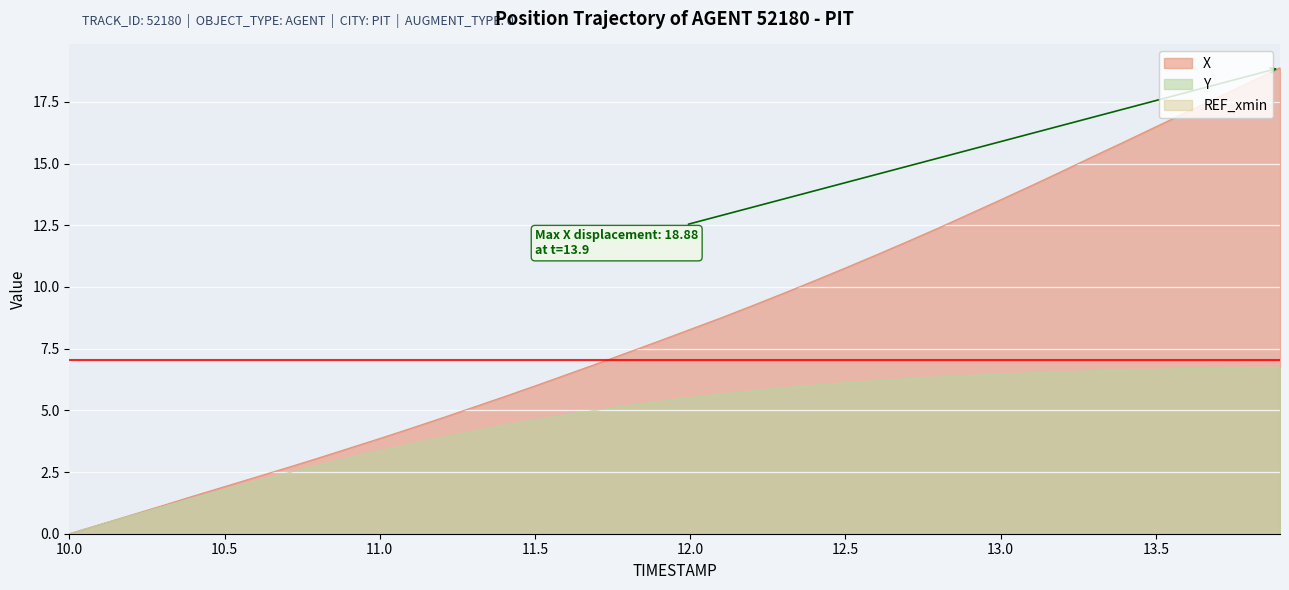

True or false: Y and X intersect in this chart.

False